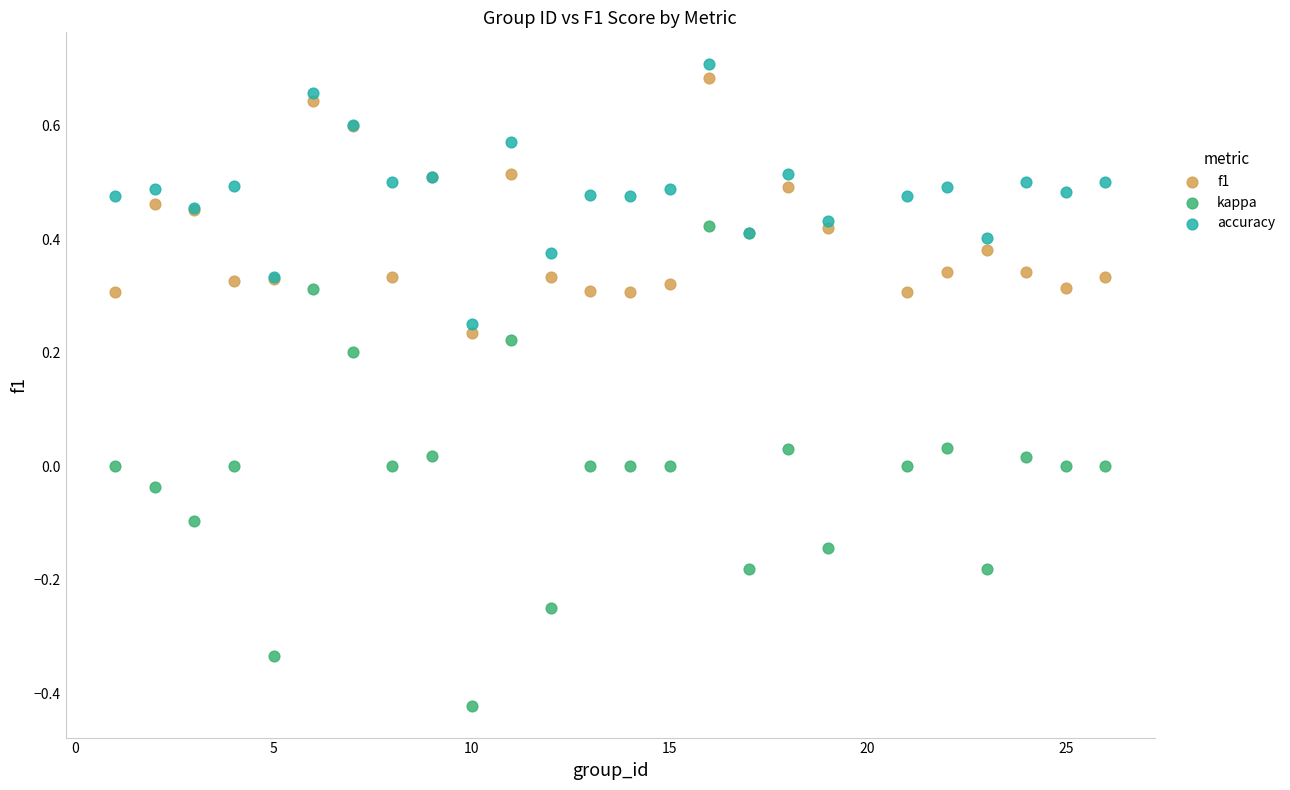

Which series reaches the maximum Y coordinate?

accuracy